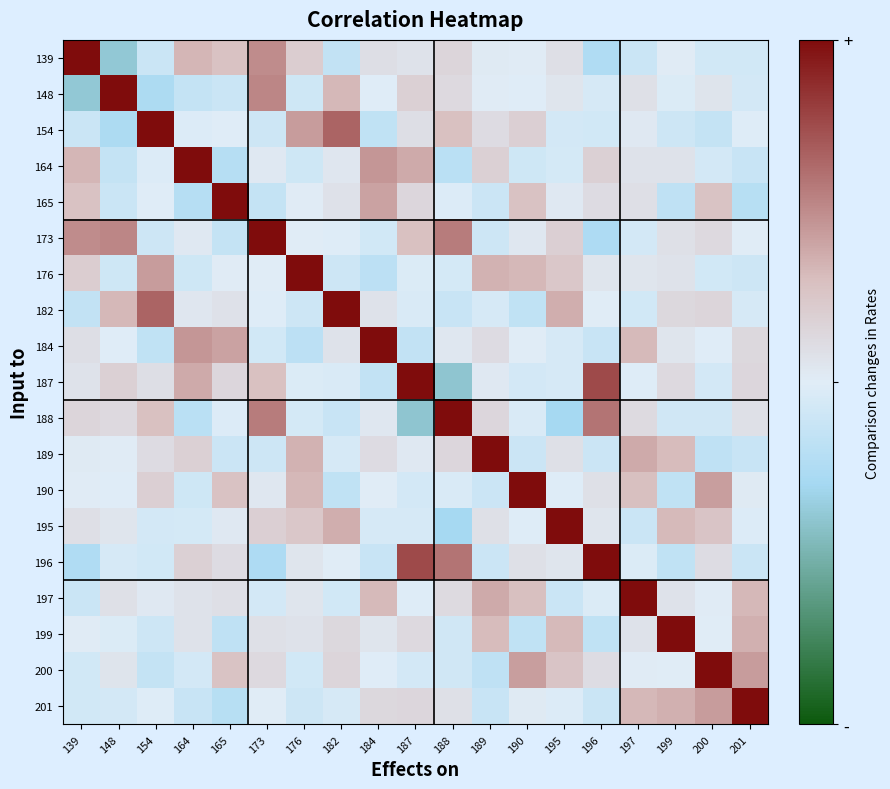

At which category is the sum across all series the highest?

173